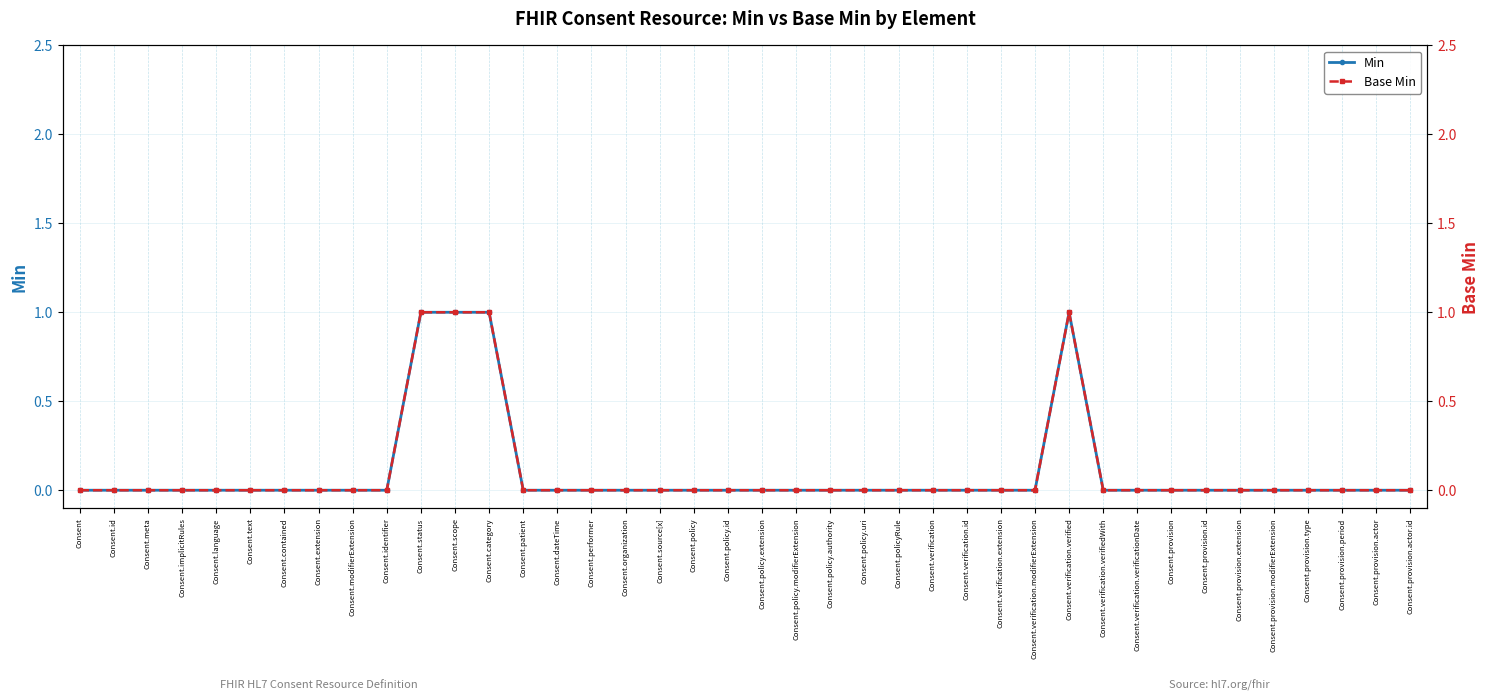

Reading right to left, what are all the values shown in this chart?

Min: 0	0	0	0	0	0	0	0	0	0	1	0	0	0	0	0	0	0	0	0	0	0	0	0	0	0	0	1	1	1	0	0	0	0	0	0	0	0	0	0
Base Min: 0	0	0	0	0	0	0	0	0	0	1	0	0	0	0	0	0	0	0	0	0	0	0	0	0	0	0	1	1	1	0	0	0	0	0	0	0	0	0	0